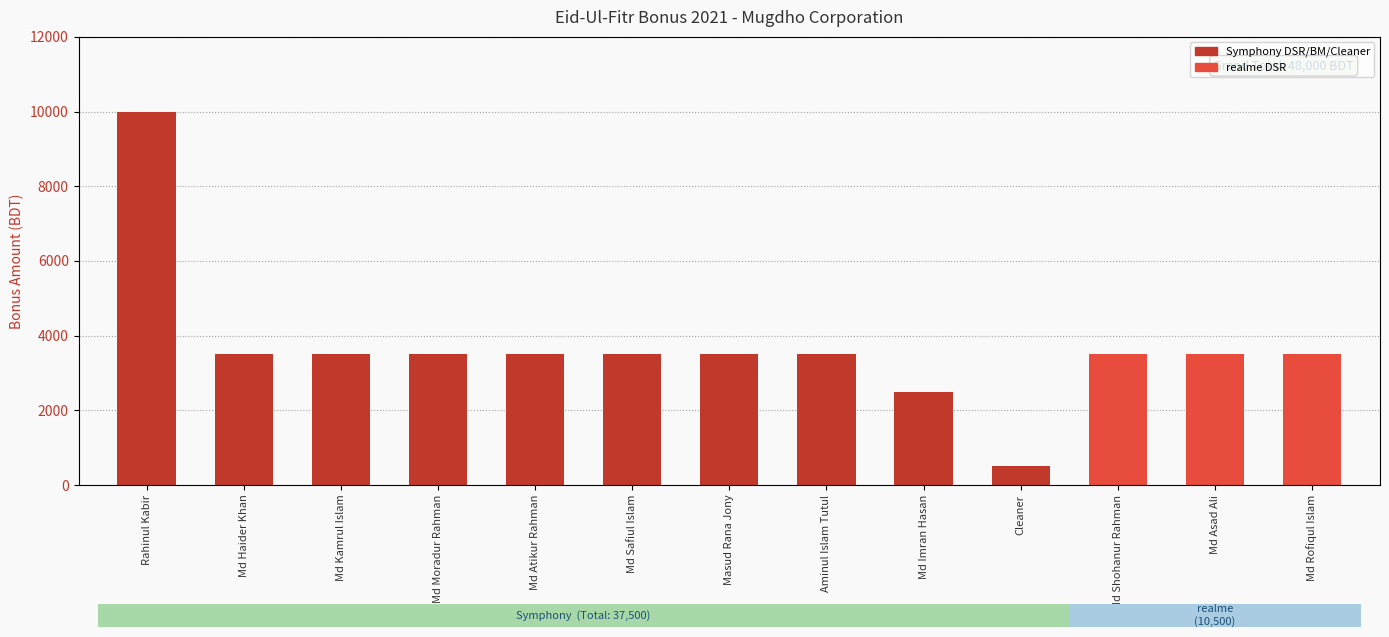

What position from the left is Md Kamrul Islam?

3